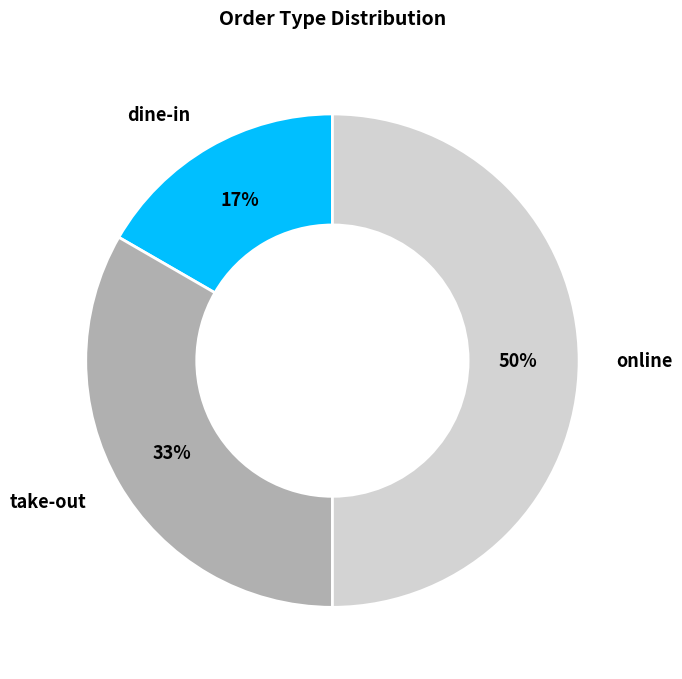

Combined, do dine-in and online account for over 50%?

Yes